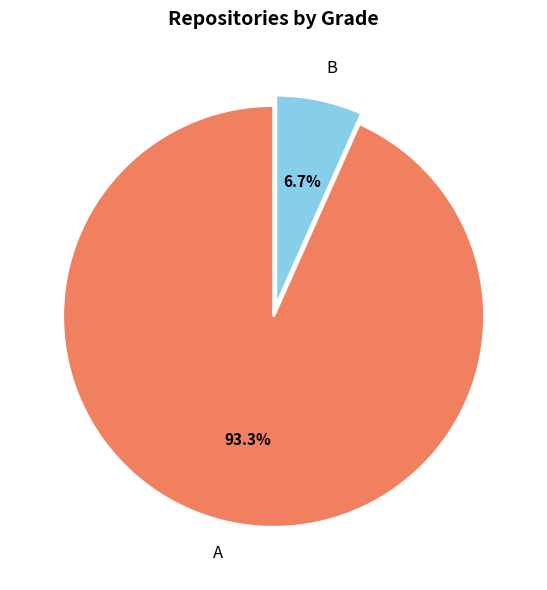

What percentage is the B slice, to the nearest percent?

7%